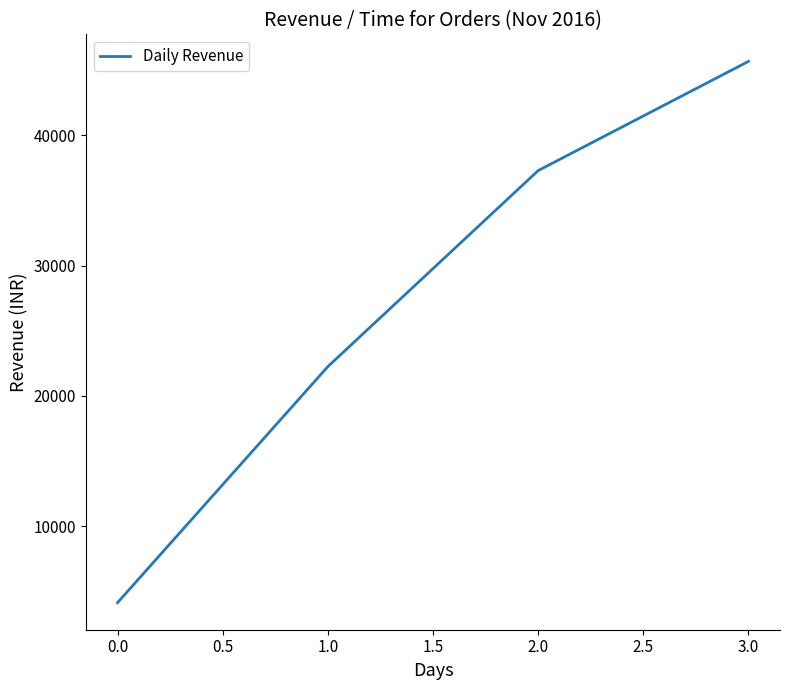

What is the difference between the maximum and minimum values?

41482.1